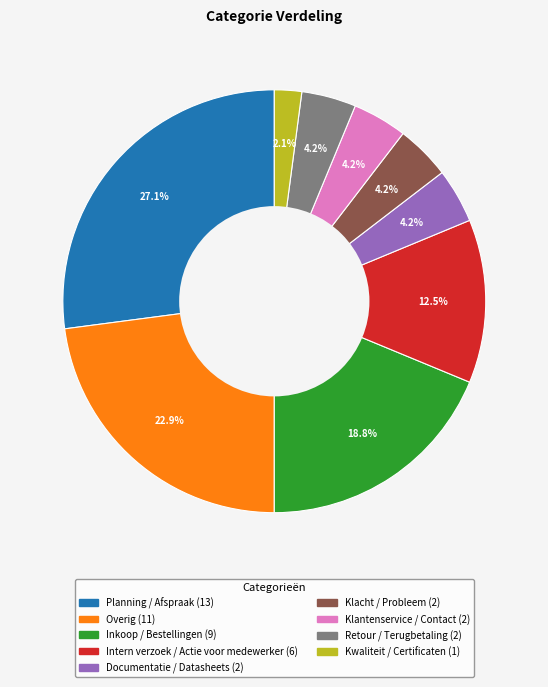

True or false: Planning / Afspraak accounts for 27% of the total.

True